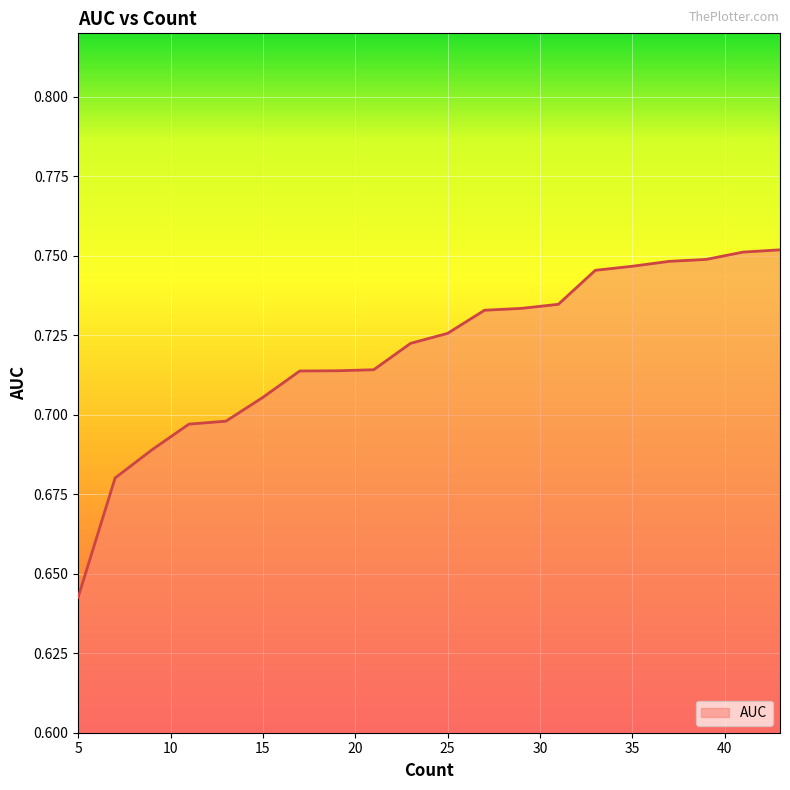

At which label is the value closest to 0?

5